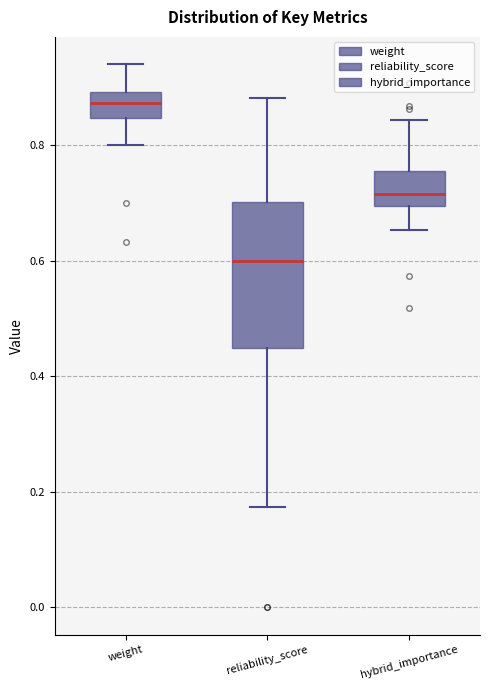

Reading left to right, read every box against the y-axis: the position of its median line, the range the box covers, and the ends of its whiskers. The values are not printed on the chart, so give them approximately, as read against the axis.

weight: median 0.88, box 0.84 to 0.90, whiskers 0.80 to 0.94
reliability_score: median 0.60, box 0.44 to 0.70, whiskers 0.18 to 0.88
hybrid_importance: median 0.72, box 0.70 to 0.76, whiskers 0.66 to 0.84